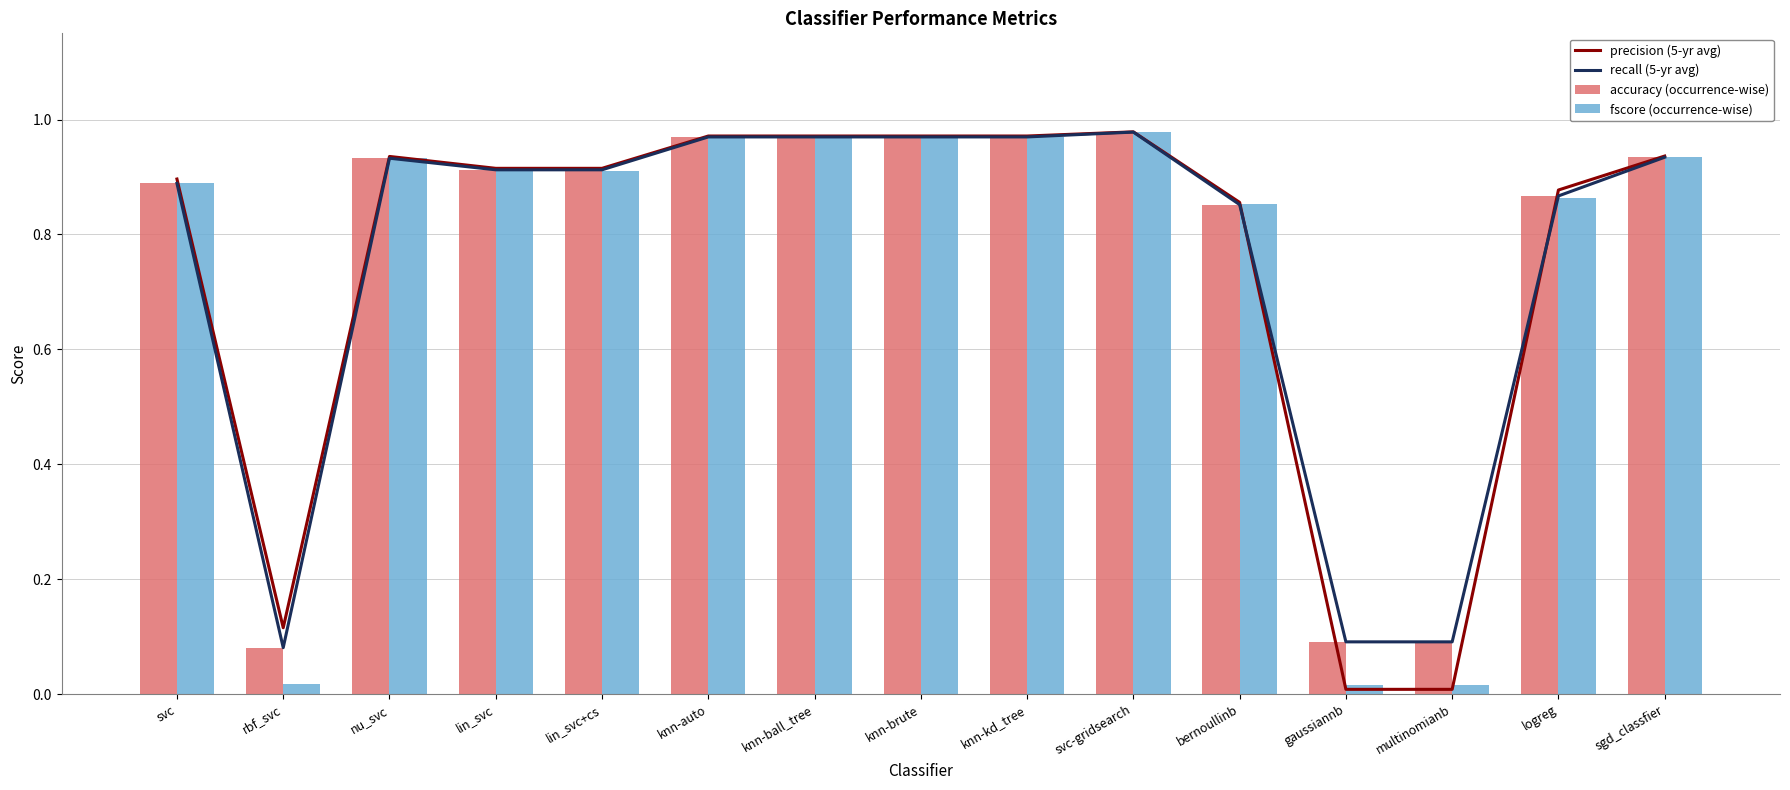

True or false: recall (5-yr avg) has a value of 0.4 at logreg.

False